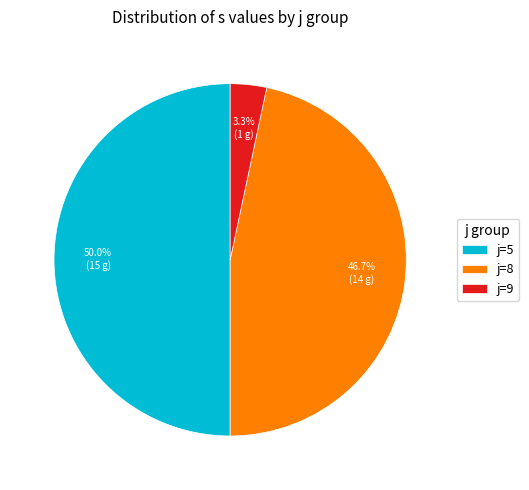

Does j=9 account for over 50% of the chart?

No